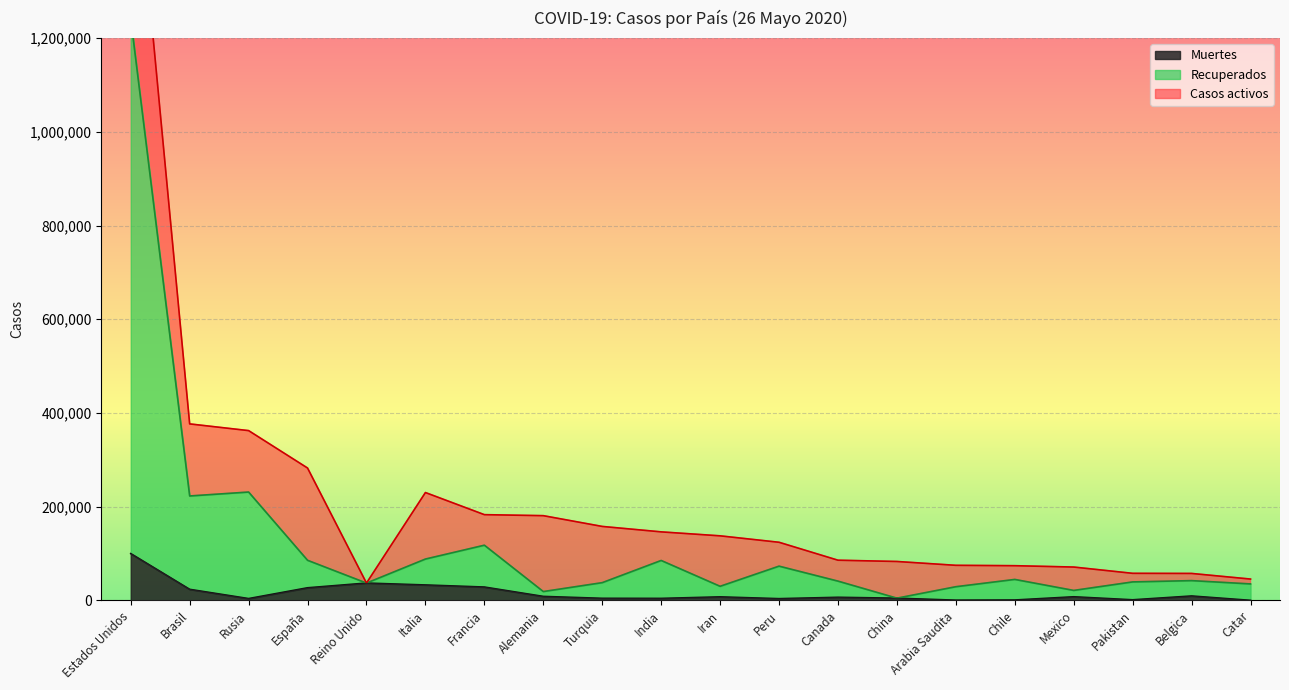

In Muertes, how many points are lower than both neighbors (excluding endpoints)?

5